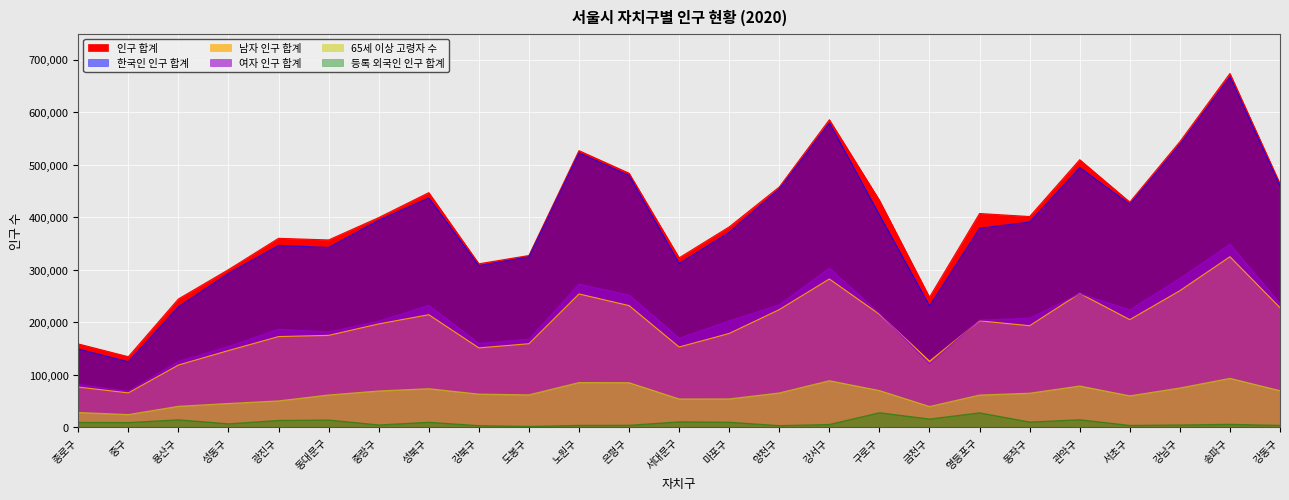

What is the minimum value shown in the chart?

2104